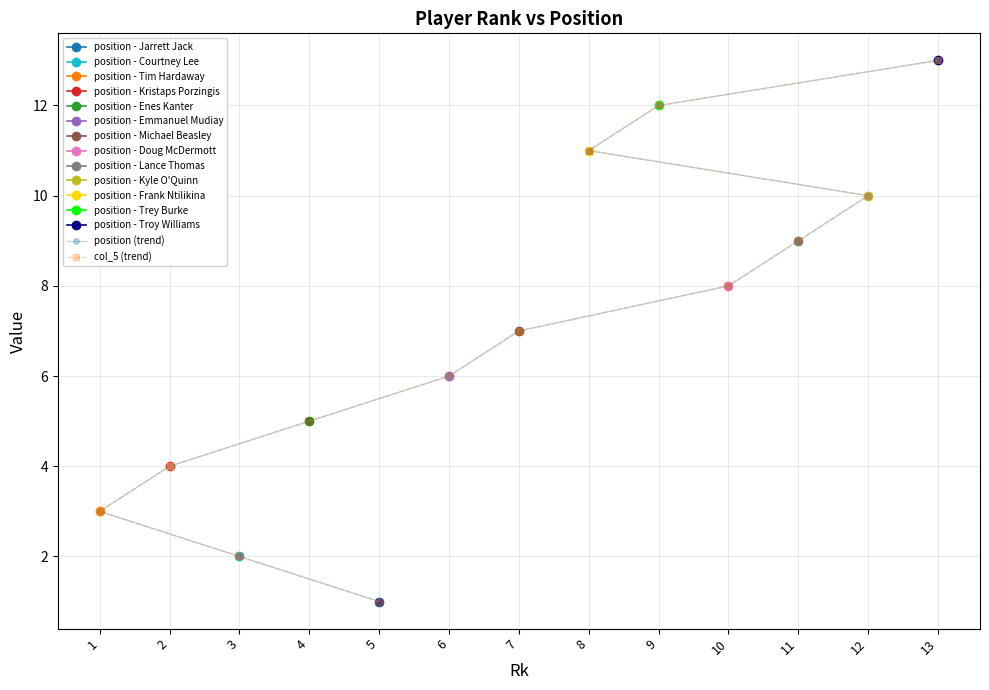

Rank the categories by position (trend) value from highest to lowest.

13, 9, 8, 12, 11, 10, 7, 6, 4, 2, 1, 3, 5